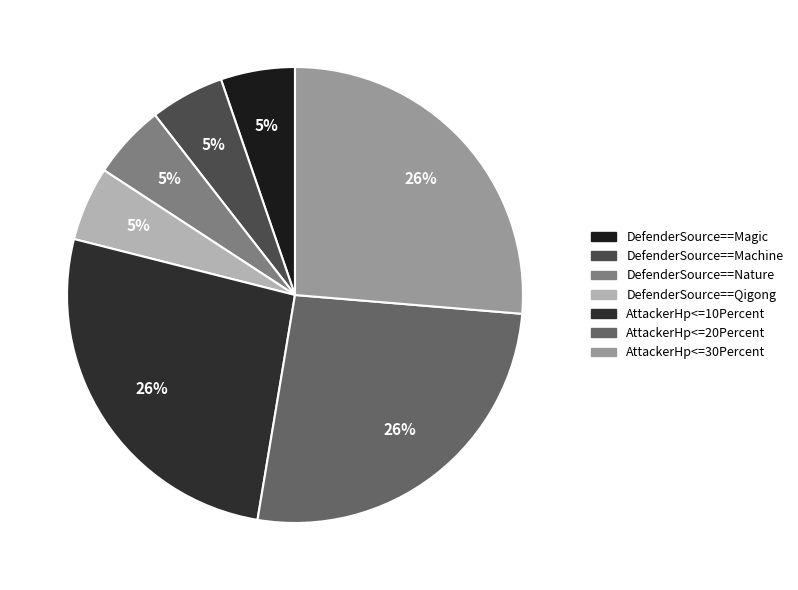

Which category has the smallest portion of the pie?

DefenderSource==Magic